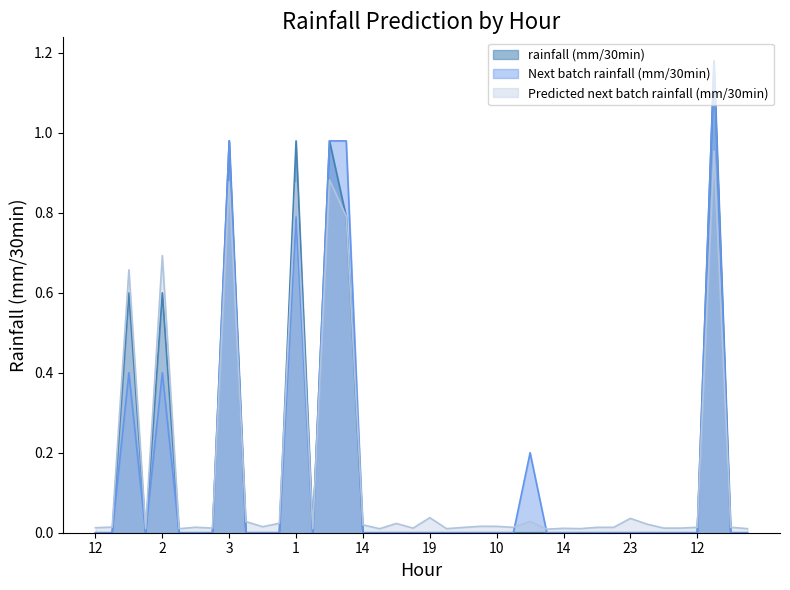

At which label is rainfall (mm/30min) closest to 0?

12